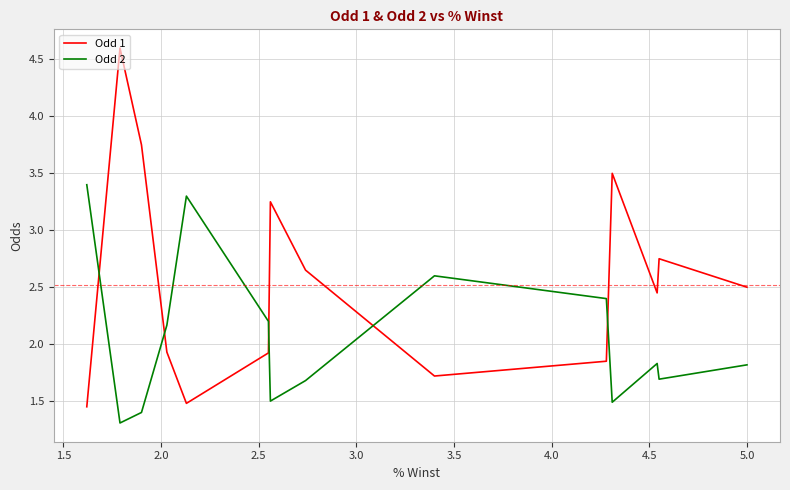

How many times do Odd 2 and Odd 1 cross each other?

5